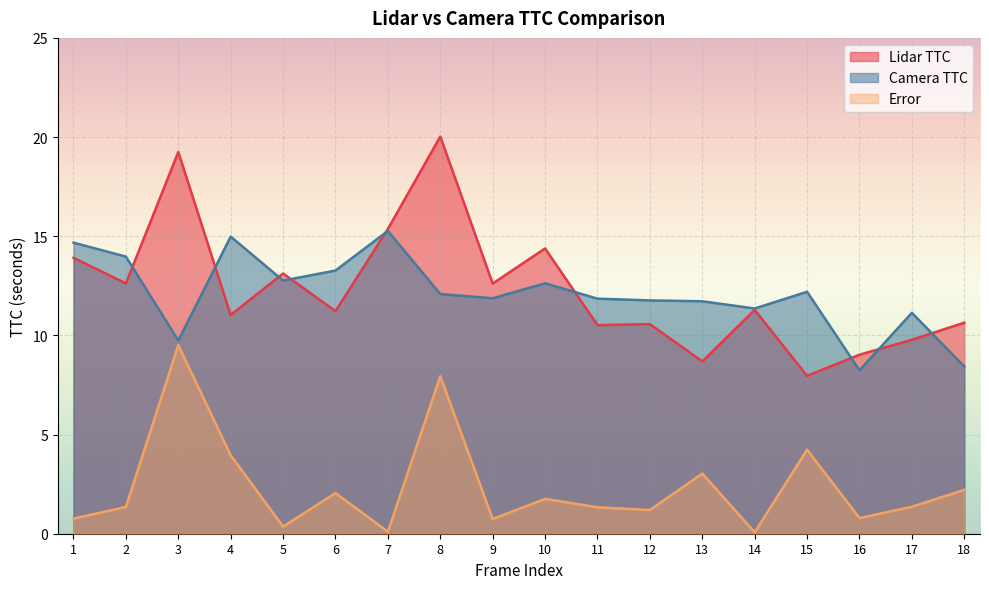

The Lidar TTC series shows 4.0 at 8. True or false?

False